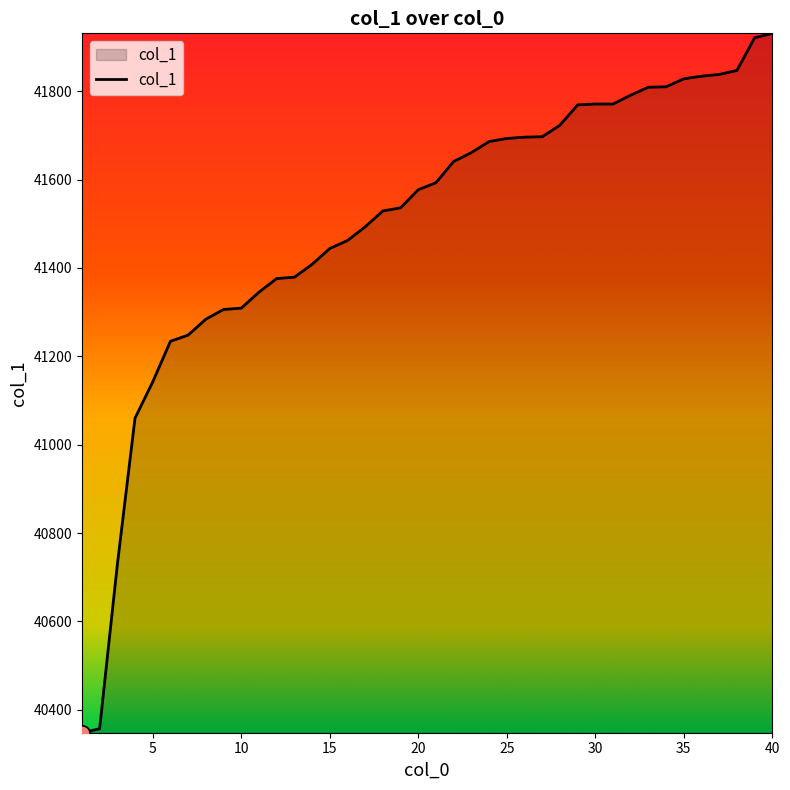

What is the difference between the maximum and minimum values?

1583